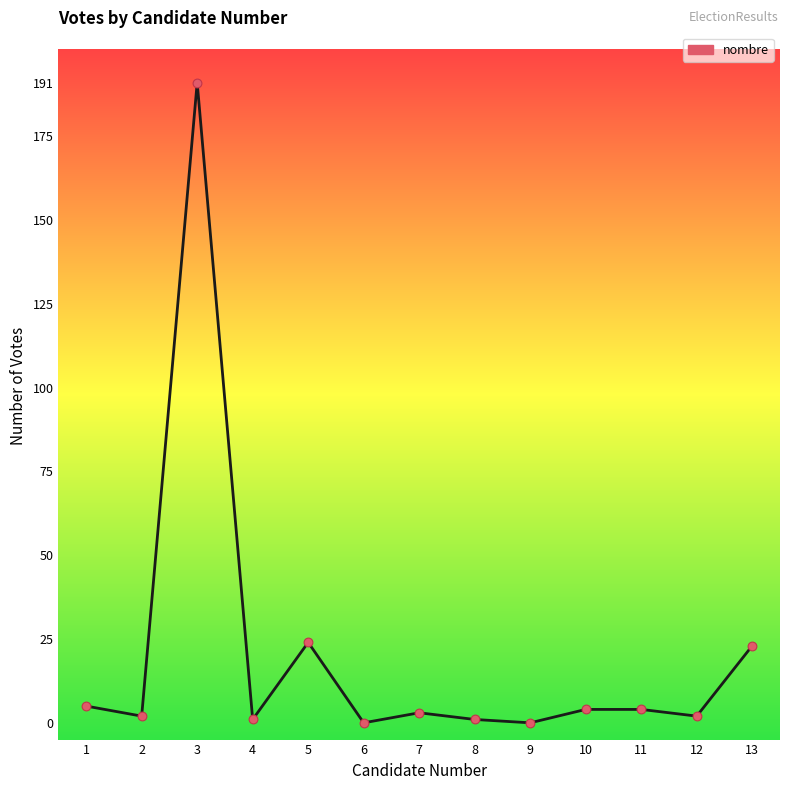

Between 7 and 1, which is larger?

1